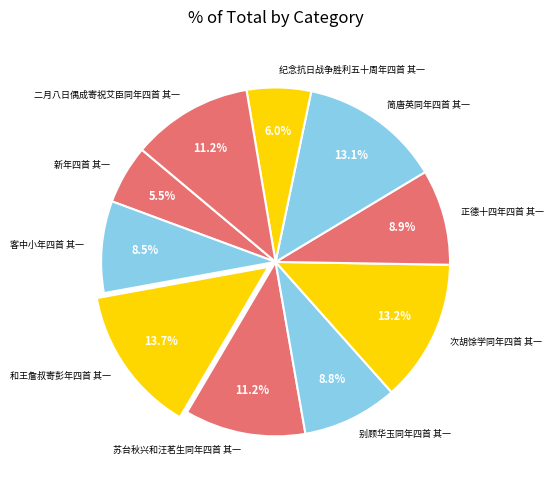

Between 二月八日偶成寄祝艾臣同年四首 其一 and 新年四首 其一, which is larger?

二月八日偶成寄祝艾臣同年四首 其一